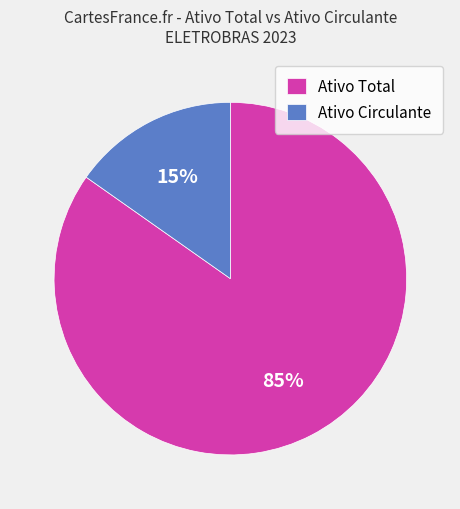

The Ativo Total slice represents 91% of the pie. True or false?

False